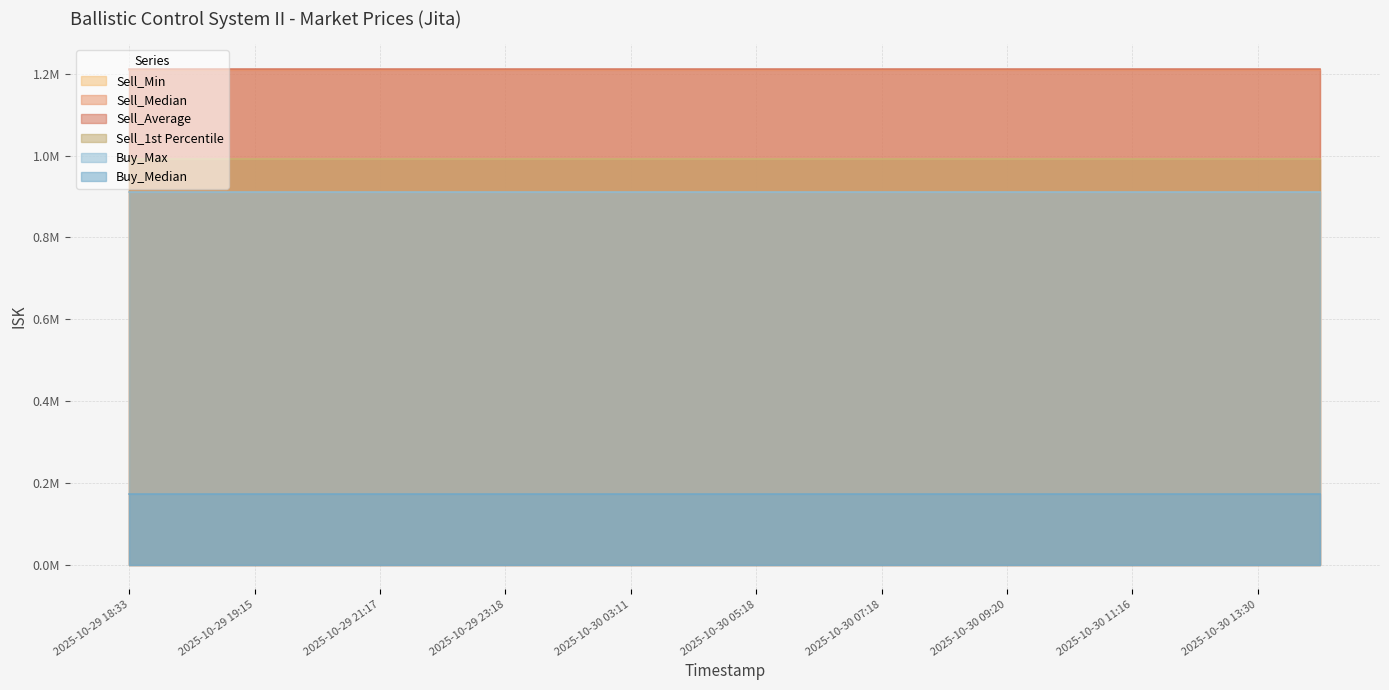

What is the minimum value shown in the chart?

173000.0